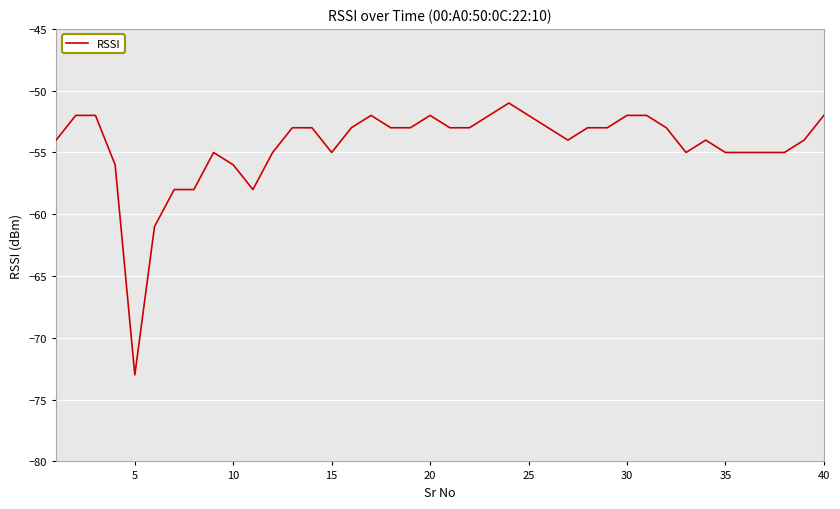

What is the smallest value displayed?

-73